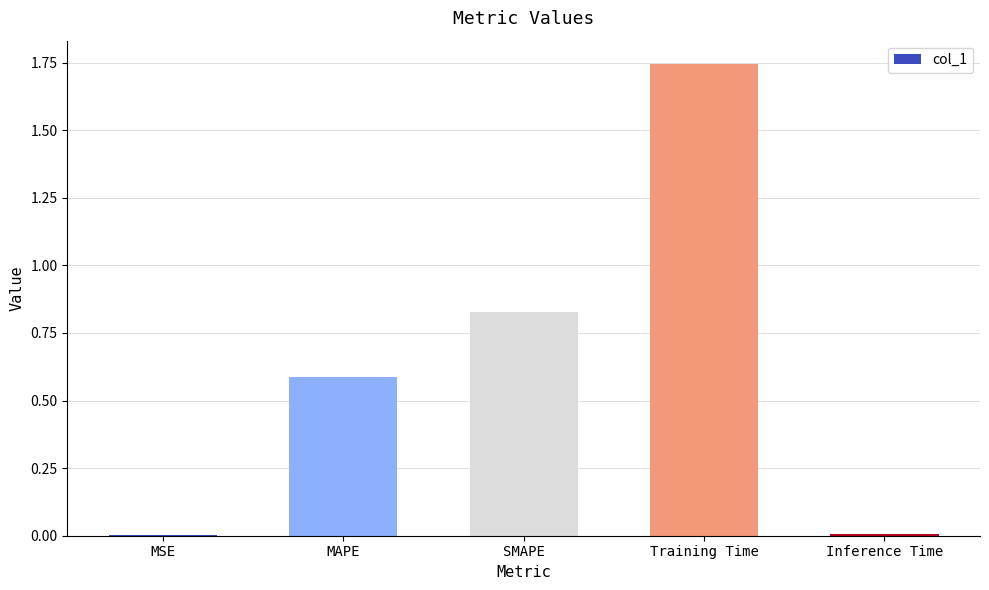

The chart shows a value of 1.3 at SMAPE. True or false?

False